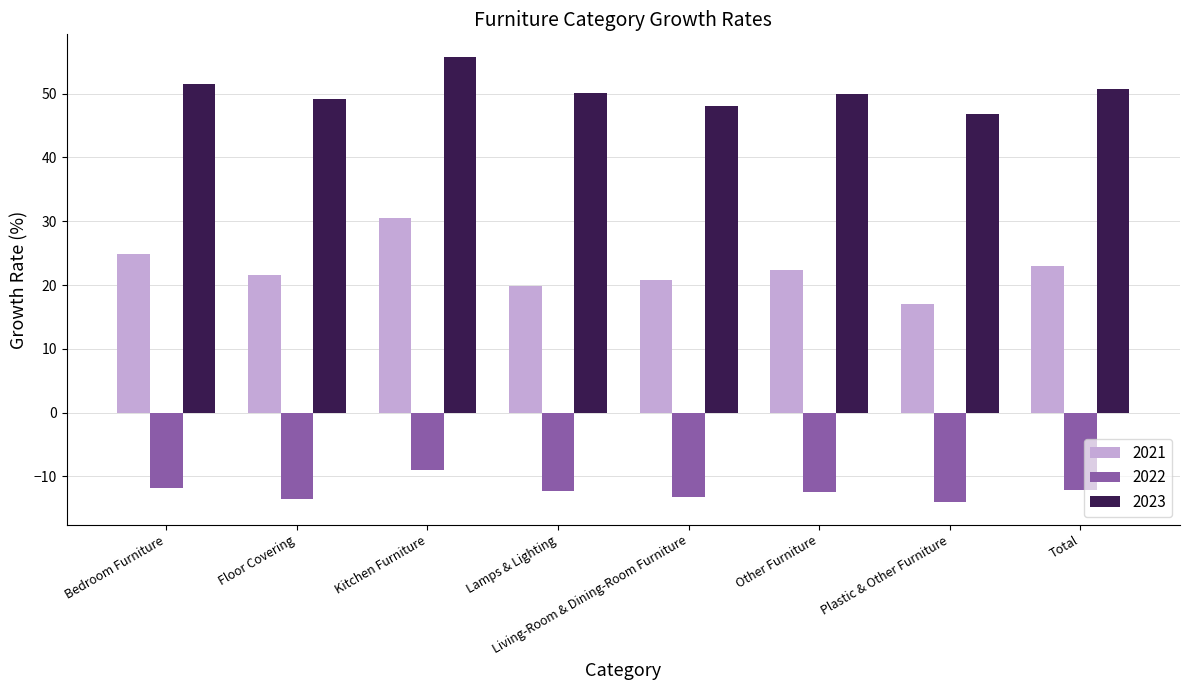

What are all the series names shown in the legend?

2021, 2022, 2023